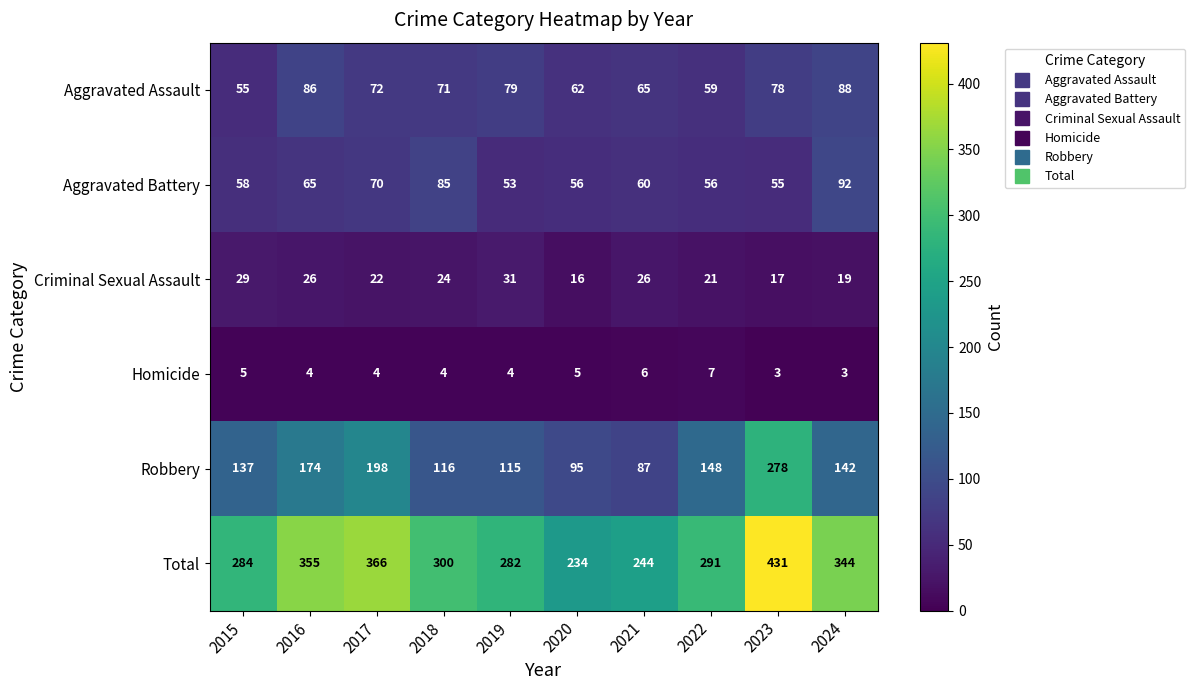

Count the number of categories in the chart.

10